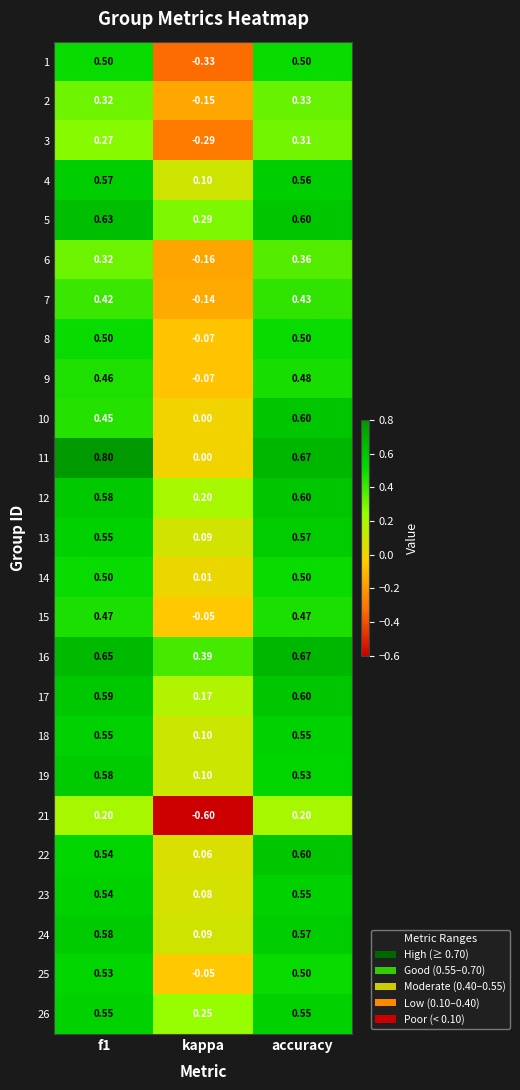

At which label does 26 reach its minimum?

kappa